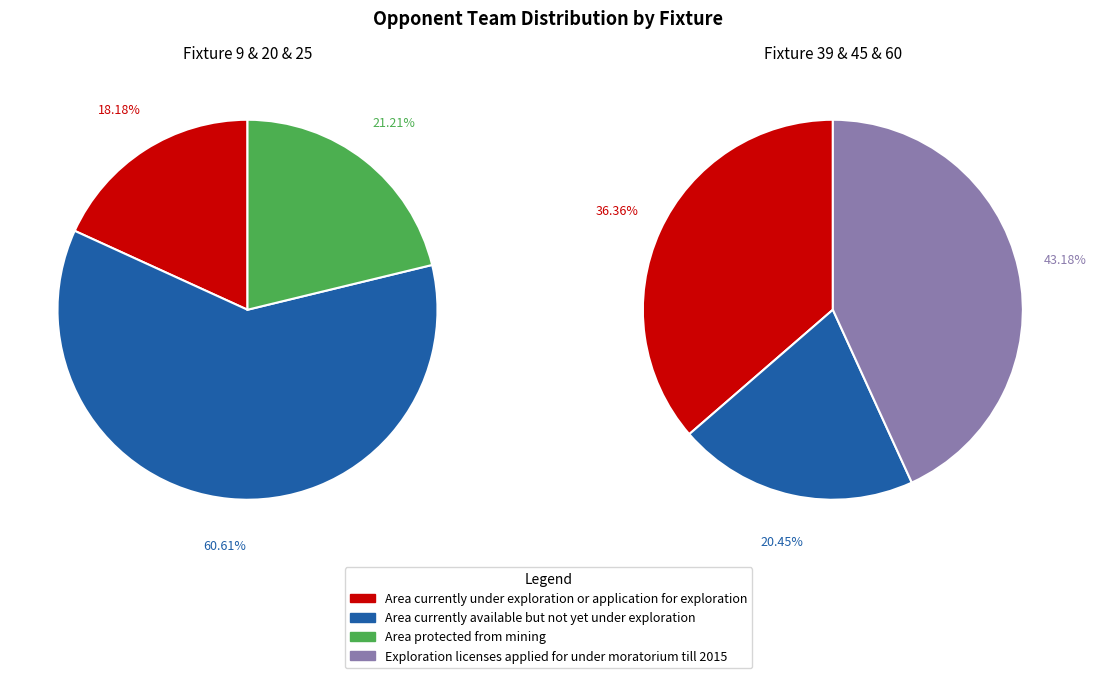

True or false: Fixture 60 accounts for 35% of the total.

False